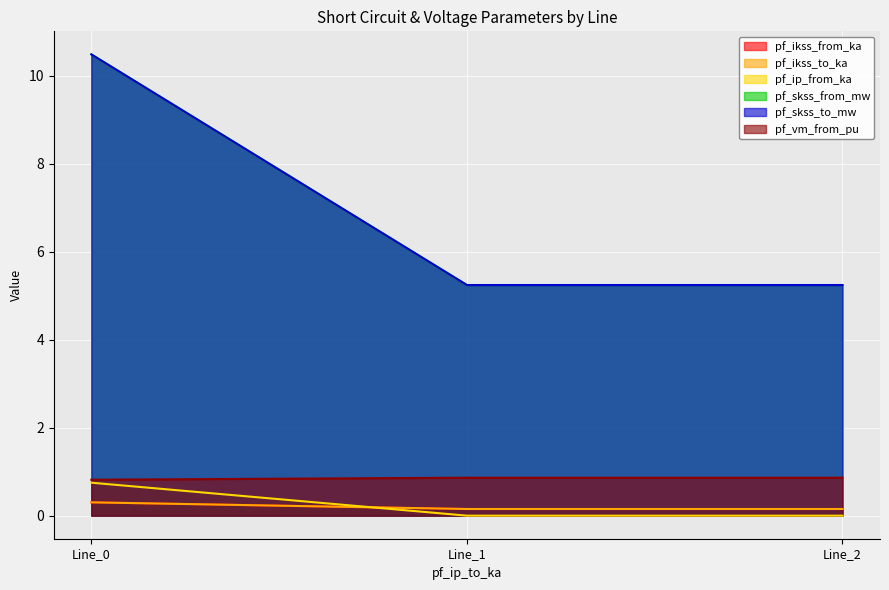

Read the pf_ikss_from_ka value at Line_1.

0.2